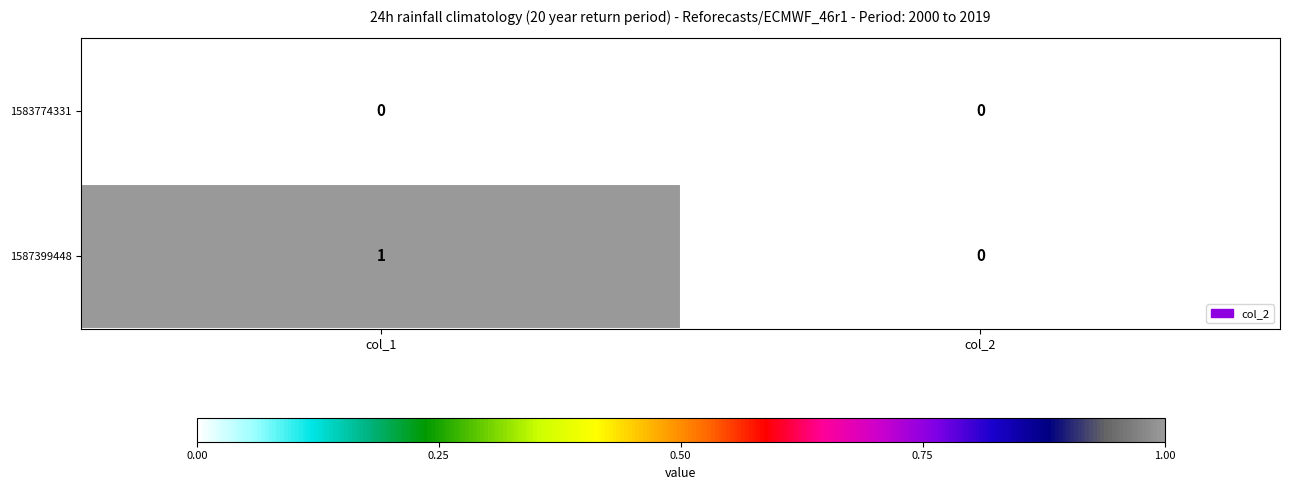

Reading right to left, list all the values displayed in this chart.

1583774331: 0	0
1587399448: 0	1